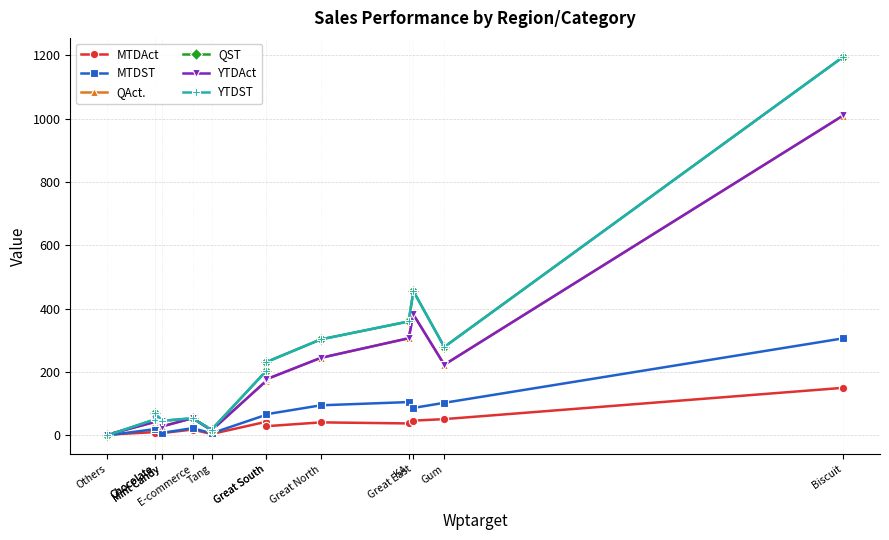

What is the label of the 2nd point from the left?

Chocolate